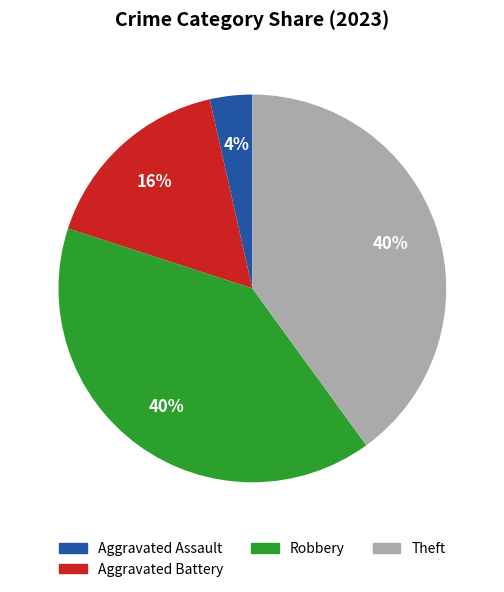

Is there a majority slice in this chart?

No